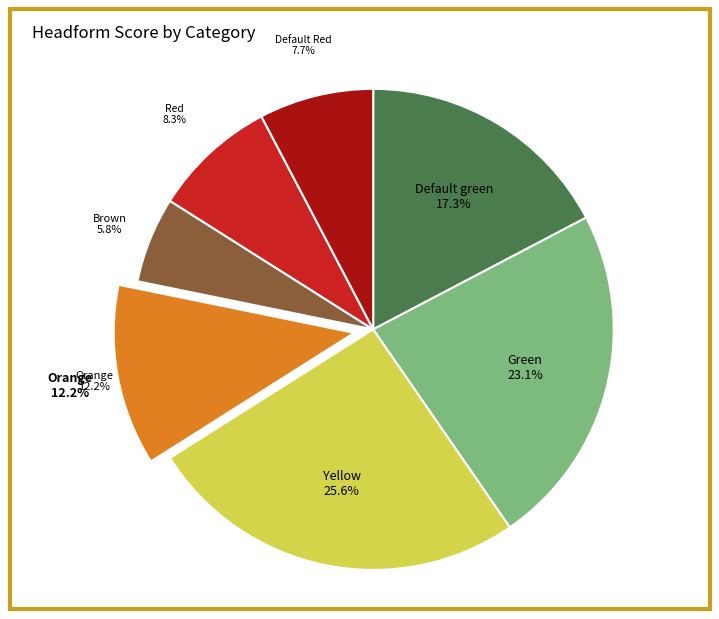

Which has a higher value, Orange or Brown?

Orange